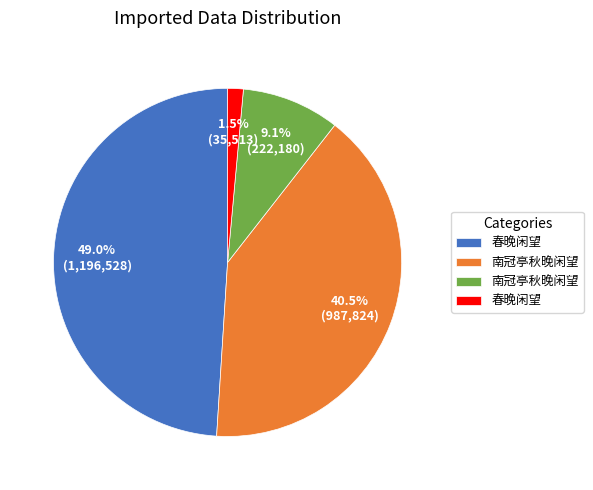

Is there any slice that represents more than half of the pie?

No